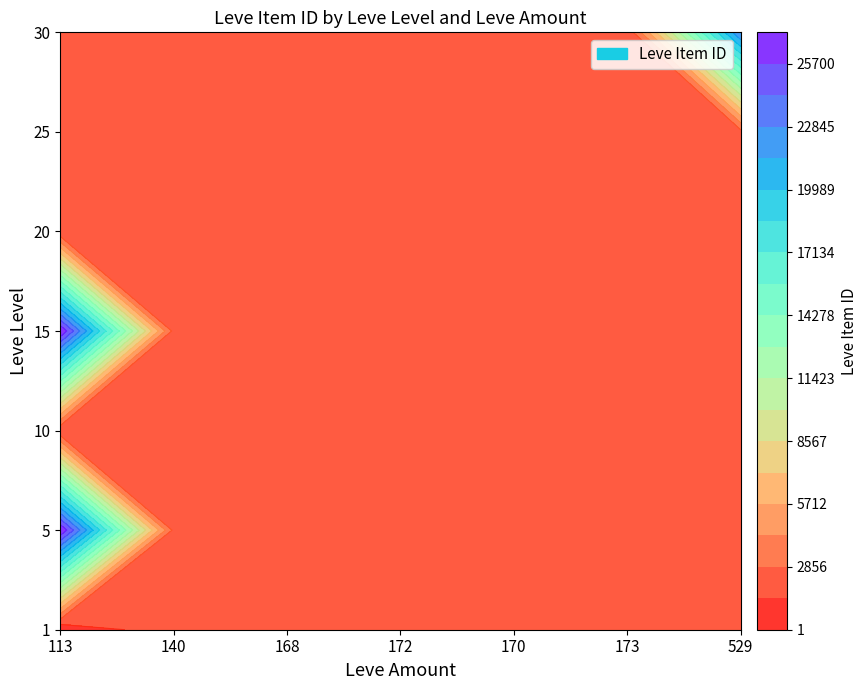

Rank the series at 140 from lowest to highest value.

20, 30, 15, 10, 25, 1, 5